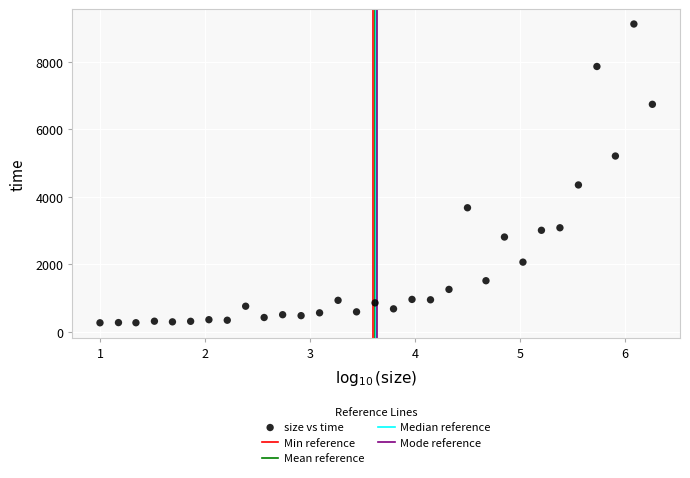

What Y value in the scatter plot is closest to 4696?

4353